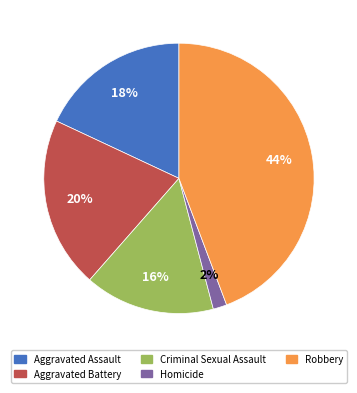

True or false: Criminal Sexual Assault accounts for 7% of the total.

False